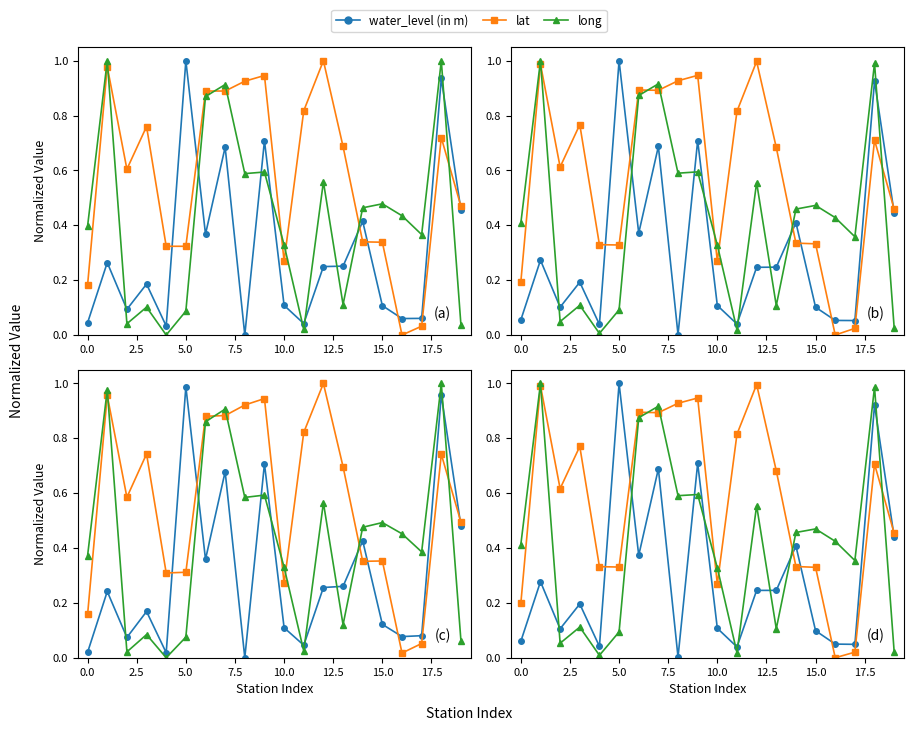

Does the chart have visible grid lines?

No